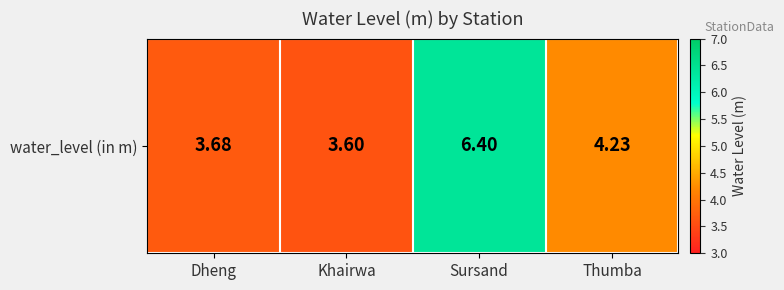

At which label does the data first exceed 4?

Sursand